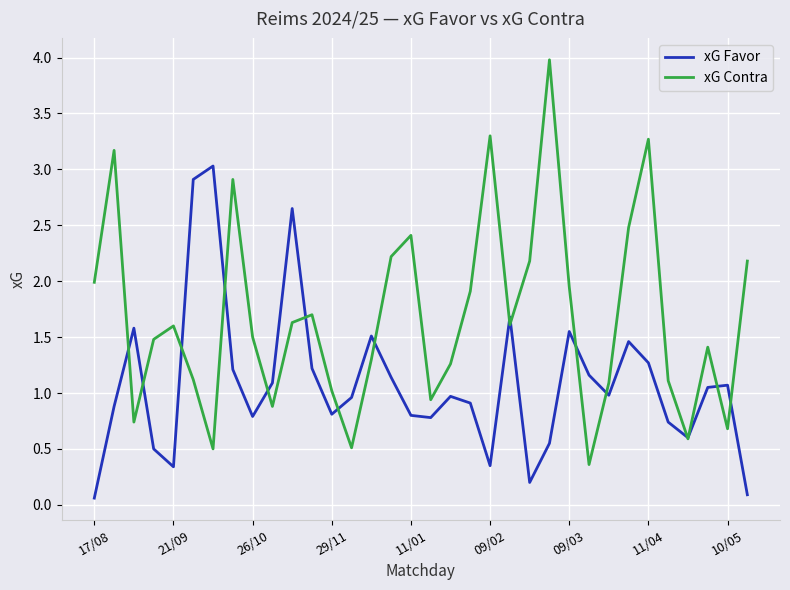

Rank the series by their maximum value, from lowest to highest.

xG Favor, xG Contra